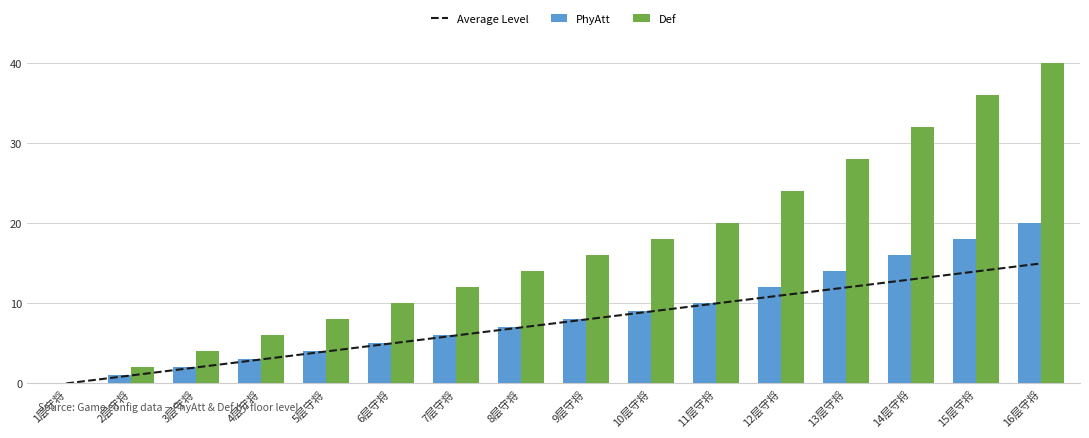

Count the number of categories in the chart.

16